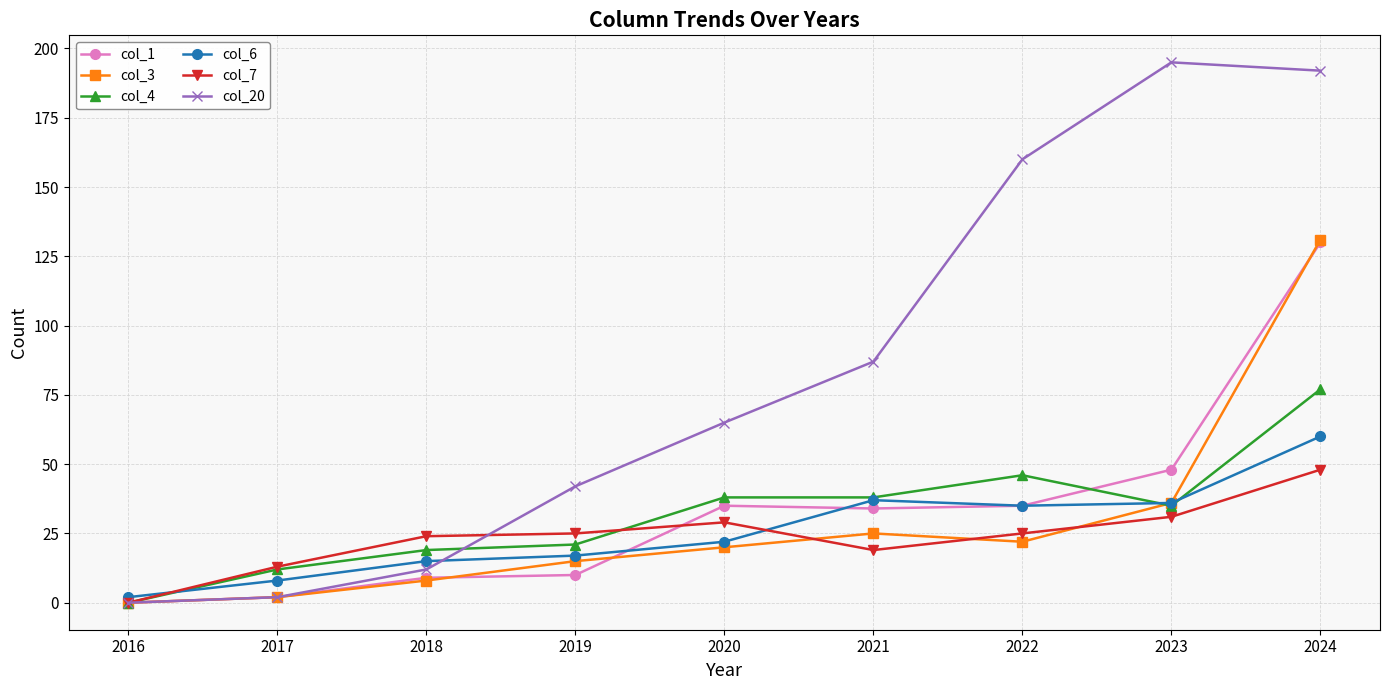

The value of col_6 at 2019 is 17. True or false?

True